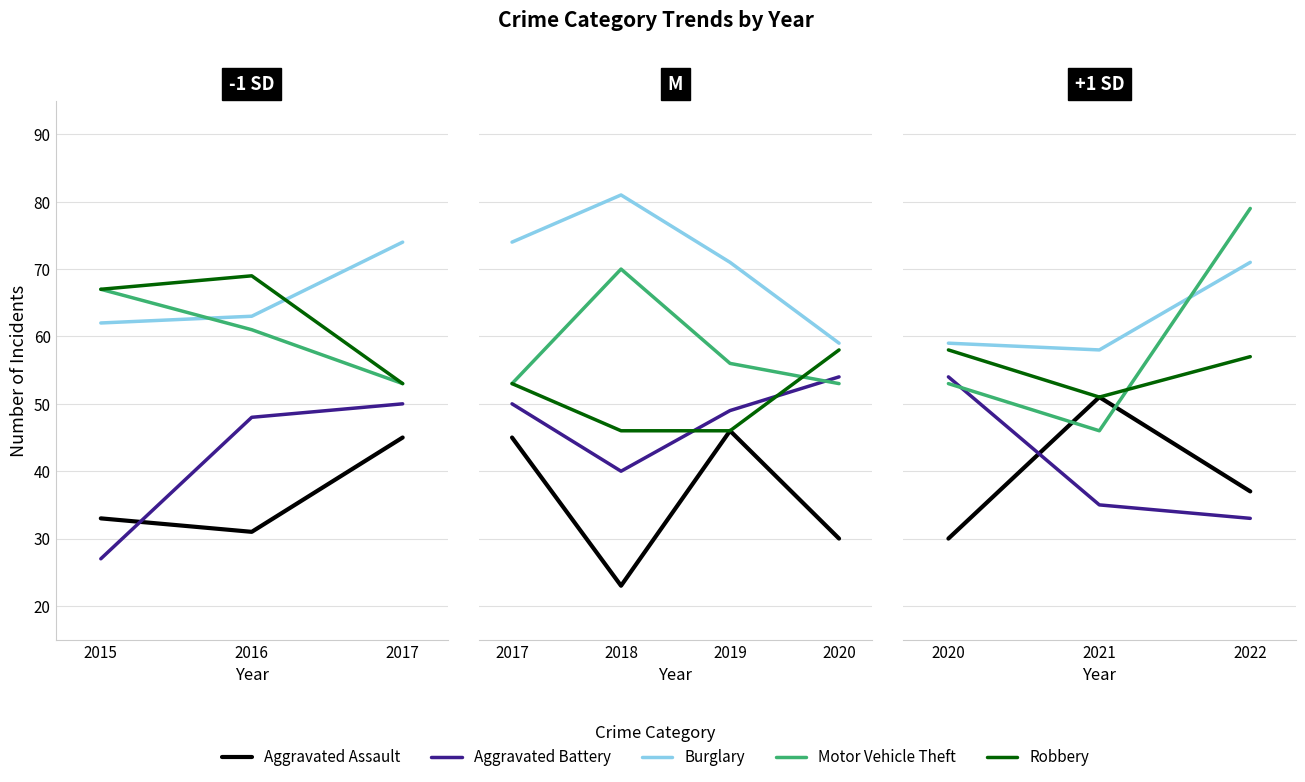

Which series has the widest spread of values?

Motor Vehicle Theft